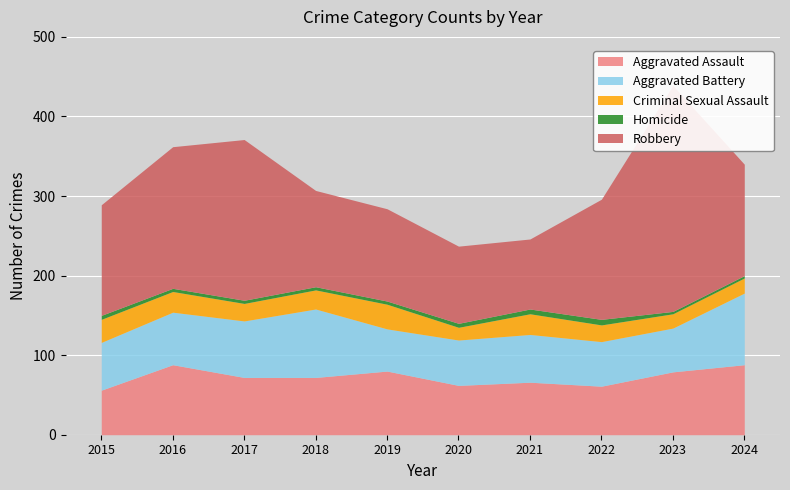

What is the difference between the maximum and second lowest values in the Aggravated Battery series?

35